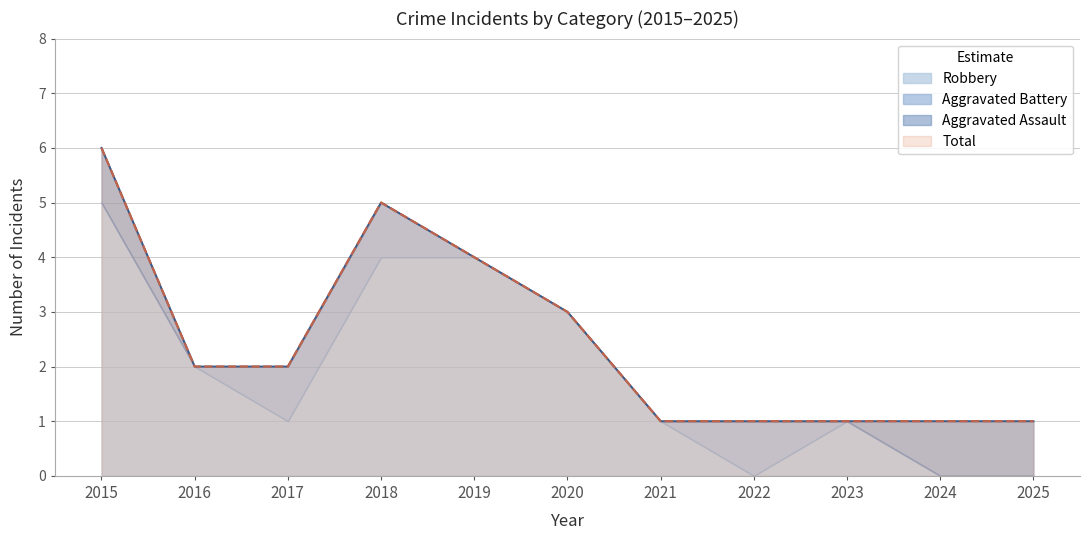

At which category is the sum across all series the highest?

2015